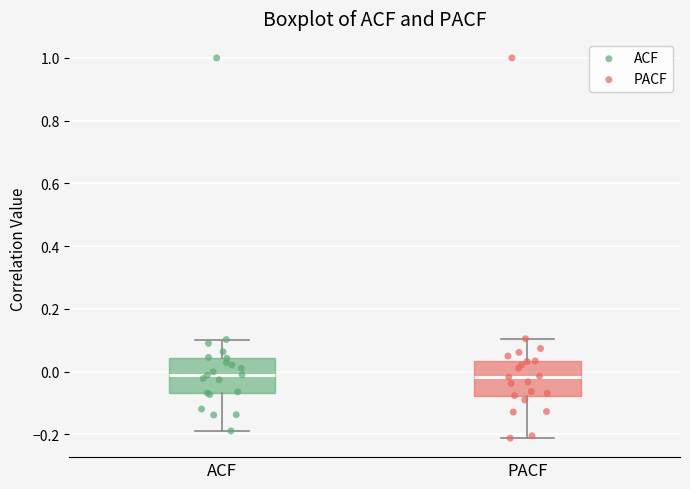

Where does the median line of the box for ACF sit on the y-axis? The values are not printed on the chart, so give them approximately, as read against the axis.

0.00